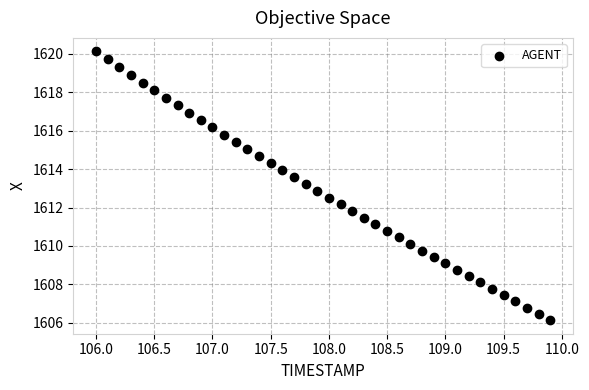

What is the range of X values (max minus min)?

3.9